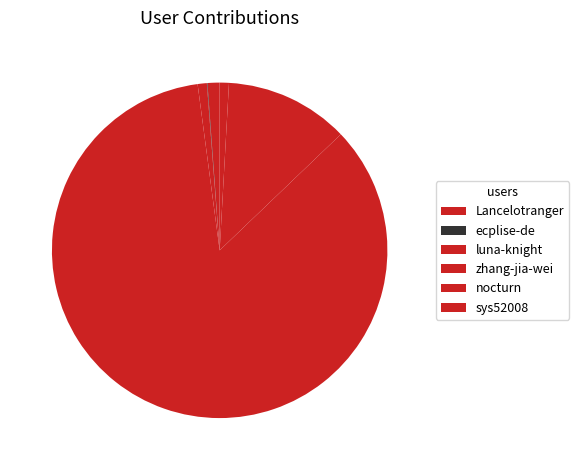

Rank the categories by value from highest to lowest.

zhang-jia-wei, nocturn, Lancelotranger, sys52008, luna-knight, ecplise-de